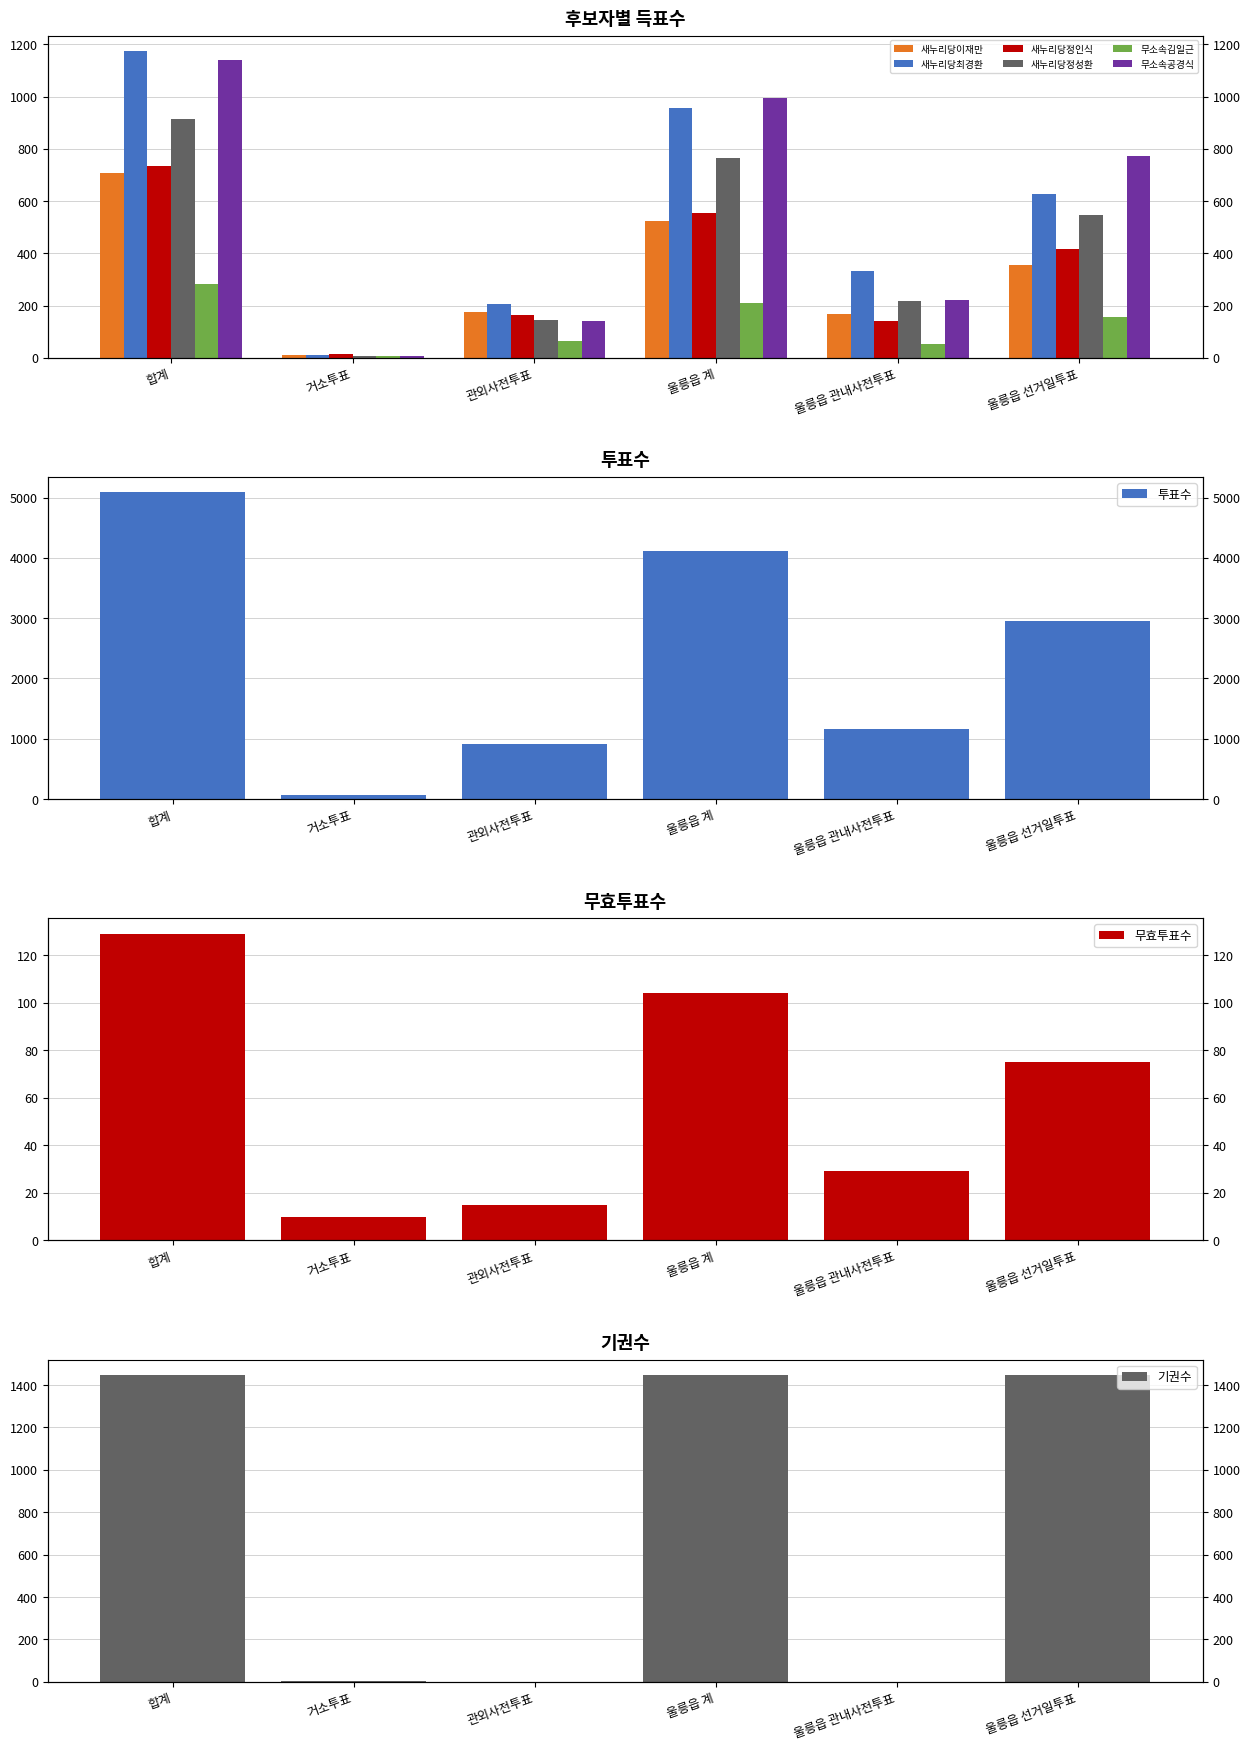

At which label is 무소속김일근 closest to 144?

울릉읍 선거일투표